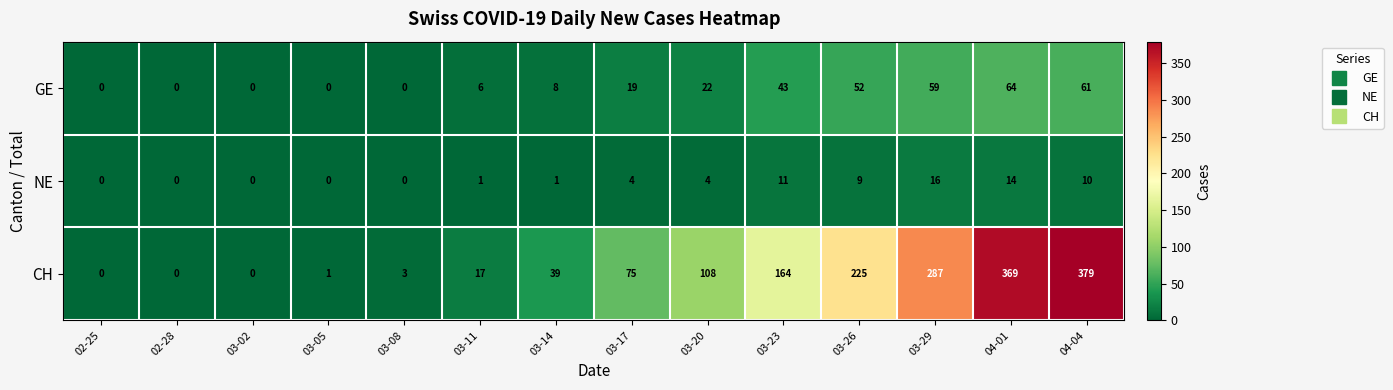

Which series changed the most between 03-14 and 04-04?

CH